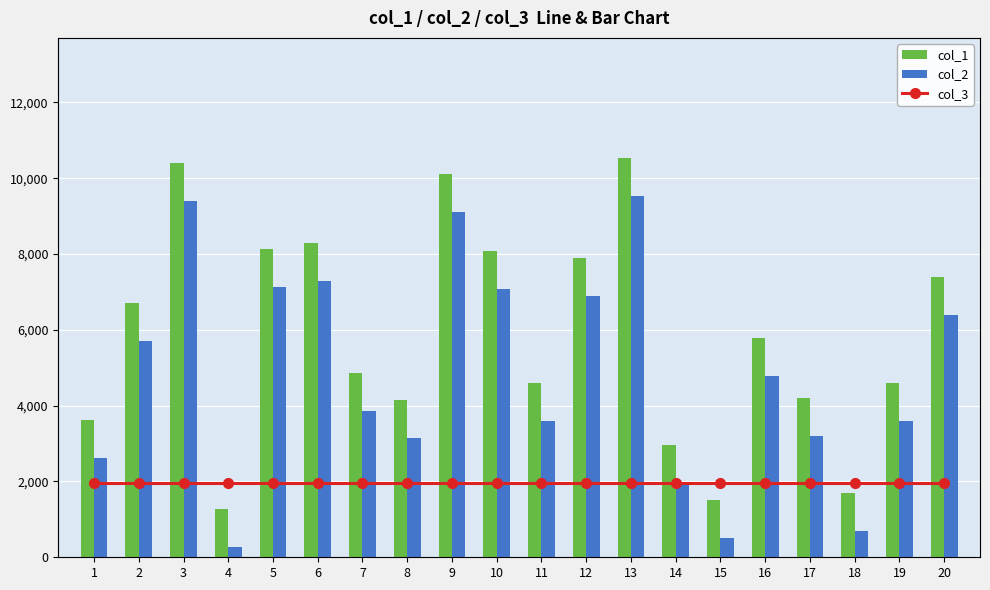

What is the value of the col_3 bar at the 15th from the left?

5000